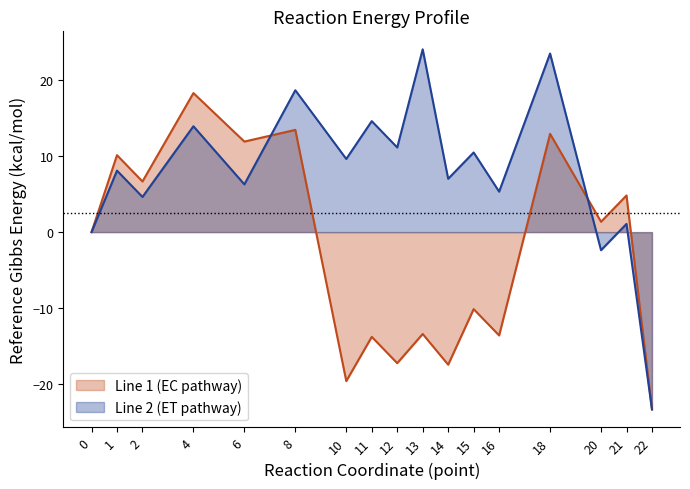

At 14, list the series in order from smallest to largest.

Line 1 (EC pathway), Line 2 (ET pathway)